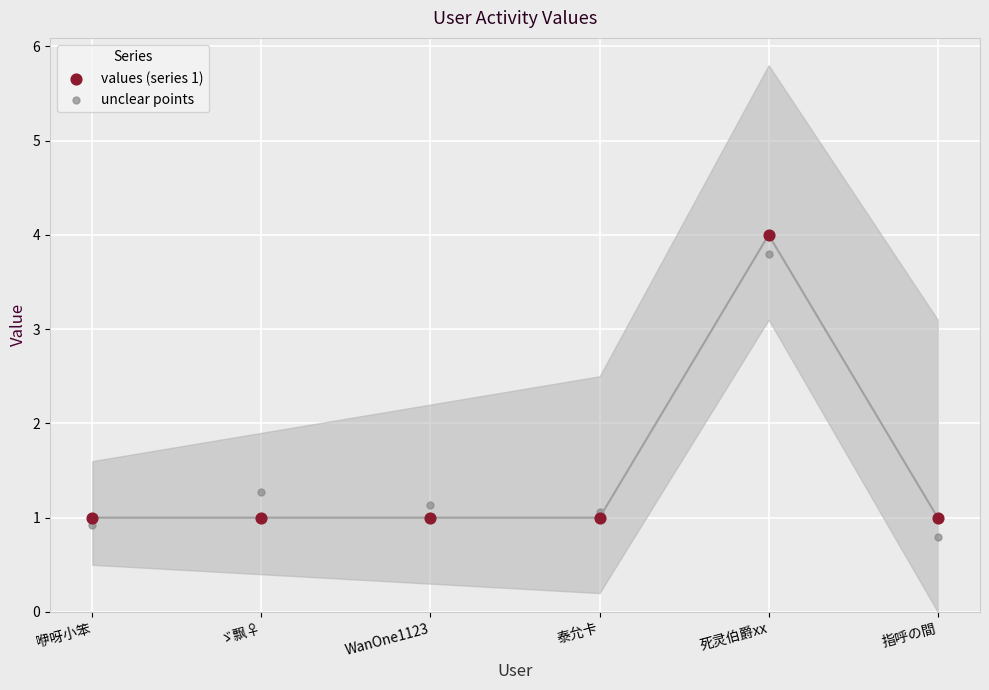

Which series contains the lowest Y value?

unclear points